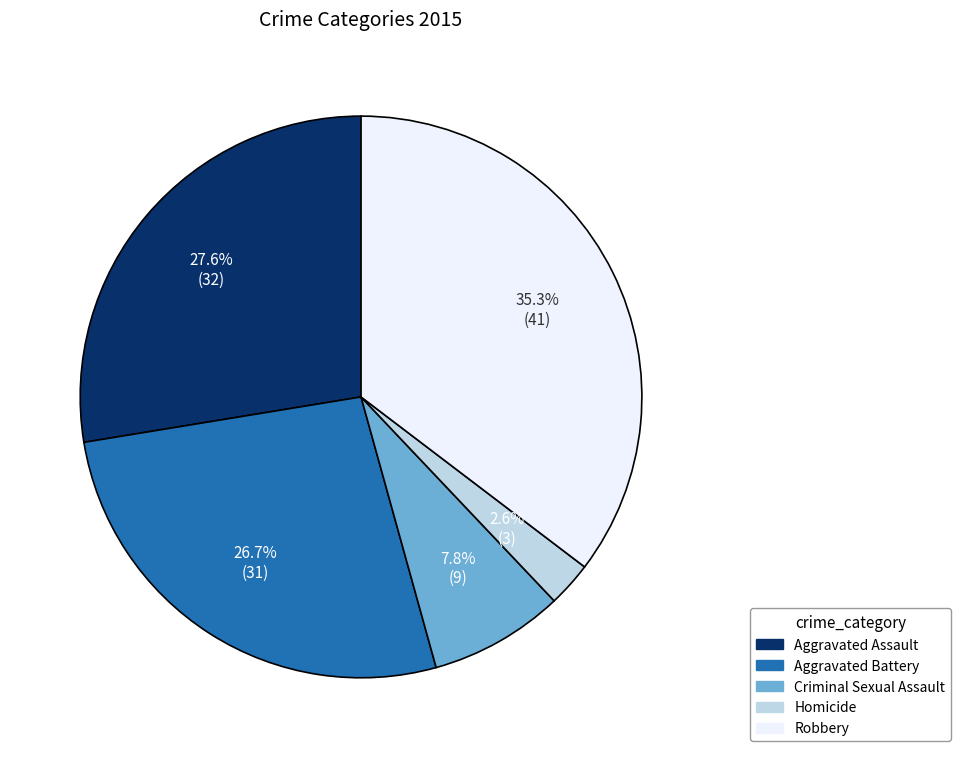

To the nearest percent, what is the difference between the Homicide and Aggravated Battery slice percentages?

24%